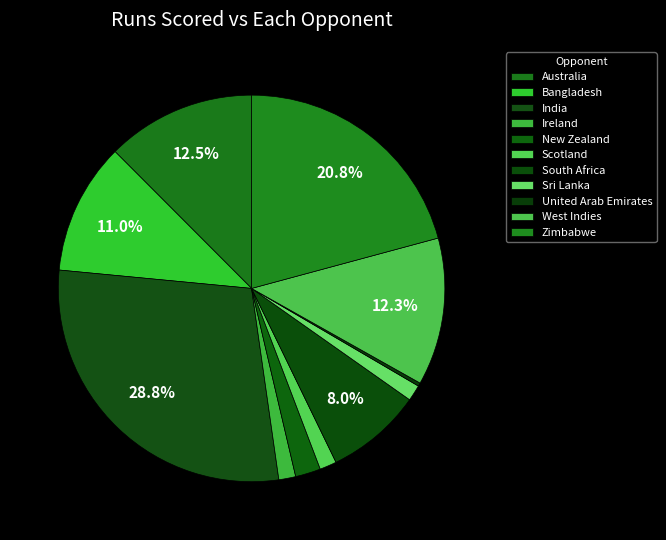

Count the number of slices in the pie.

11